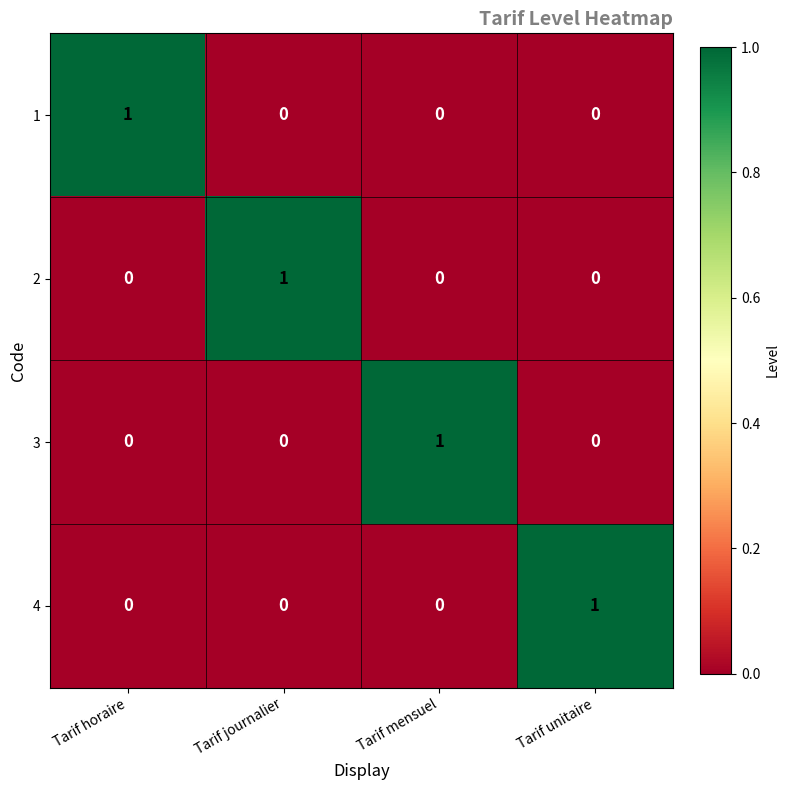

What is the total value across all series at Tarif horaire?

1